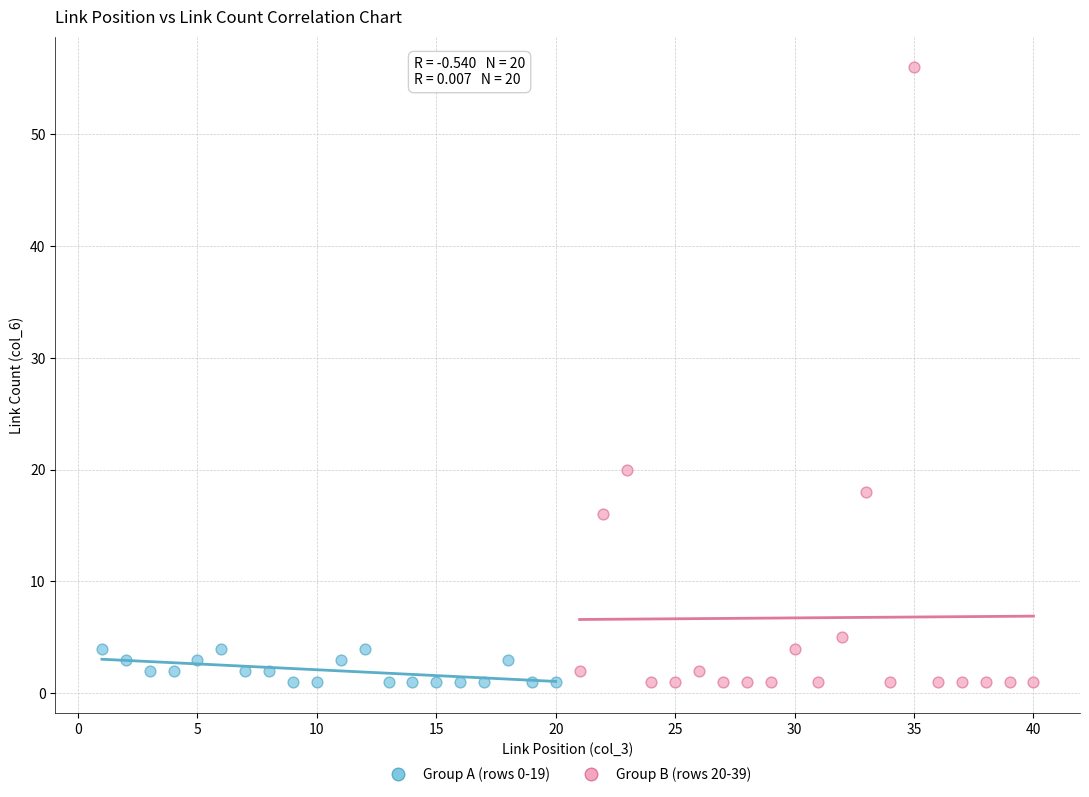

Which series contains the highest Y value?

Group B (rows 20-39)